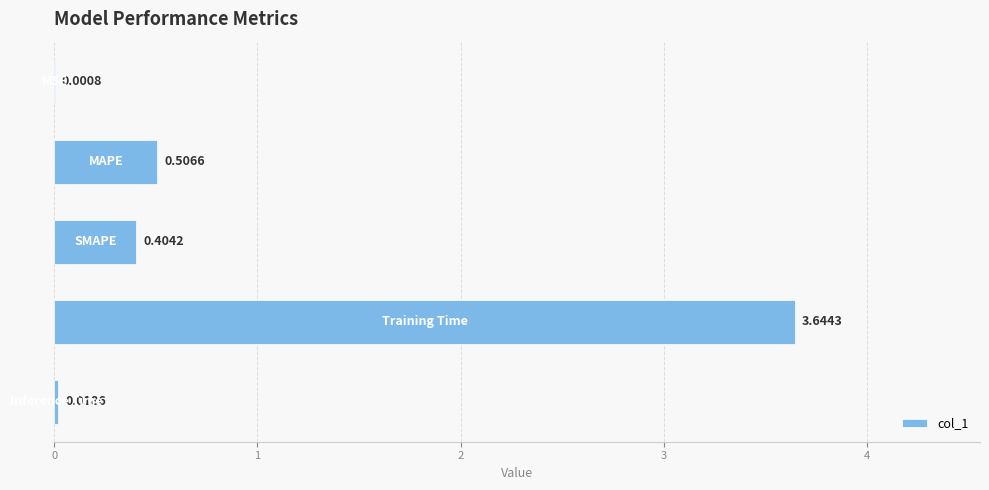

What is the sum of all values?

4.6